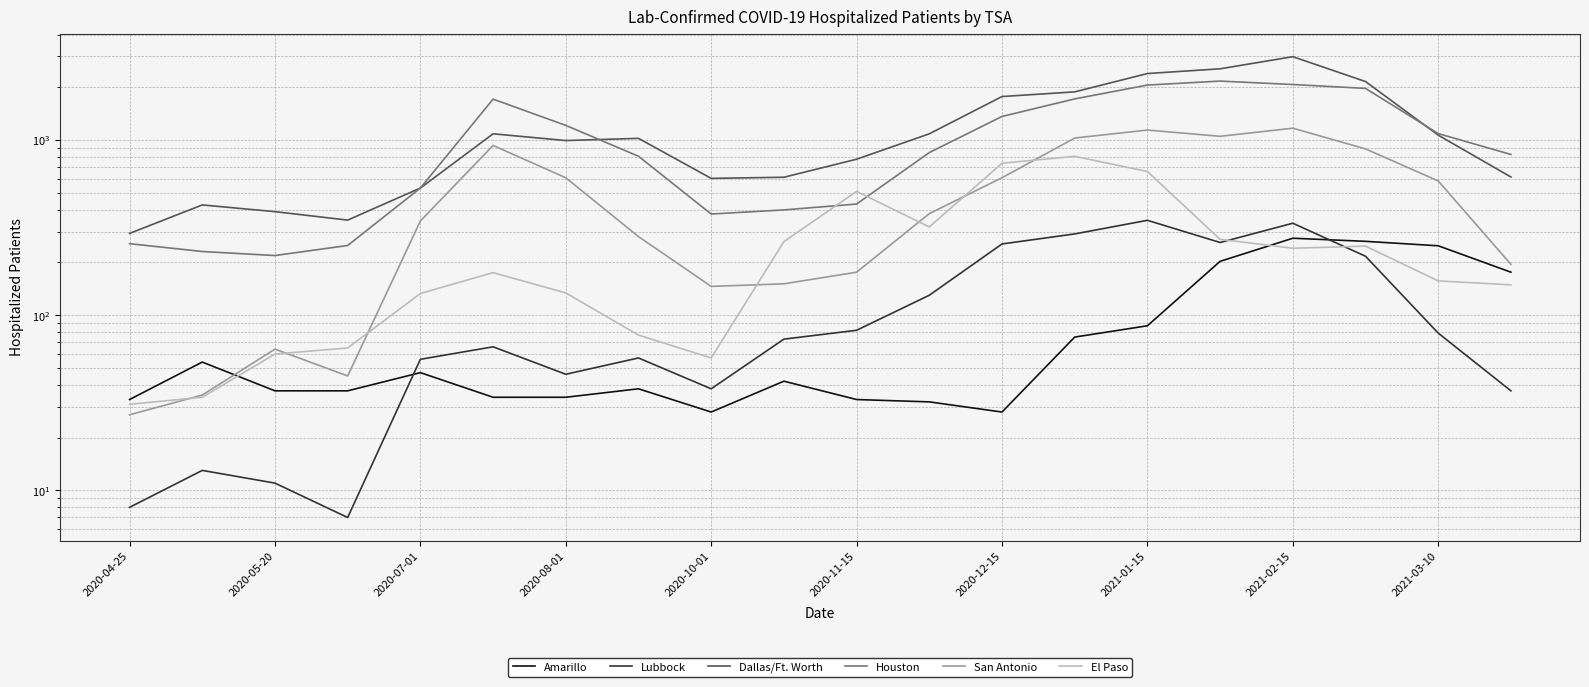

Reading left to right, what are all the values shown in this chart?

Amarillo: 33	54	37	37	47	34	34	38	28	42	33	32	28	75	87	203	275	264	249	176
Lubbock: 8	13	11	7	56	66	46	57	38	73	82	130	255	291	348	260	335	217	79	37
Dallas/Ft. Worth: 293	426	390	349	532	1085	993	1022	604	613	777	1085	1771	1883	2396	2550	2990	2157	1066	615
Houston: 256	231	219	250	532	1712	1212	808	378	399	431	848	1363	1717	2059	2170	2074	1971	1088	827
San Antonio: 27	35	64	45	345	931	609	281	146	151	176	380	609	1026	1140	1050	1168	890	584	195
El Paso: 31	34	60	65	133	175	134	77	57	263	509	319	737	807	661	271	241	248	157	149